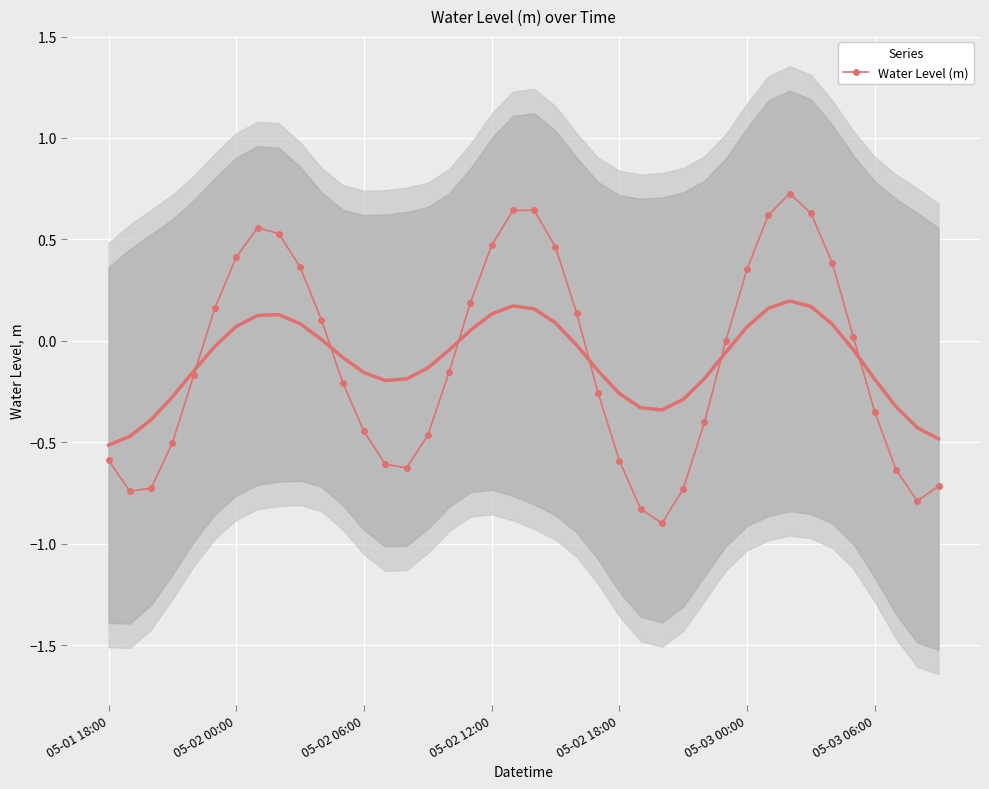

What is the approximate value at 38?

-0.8